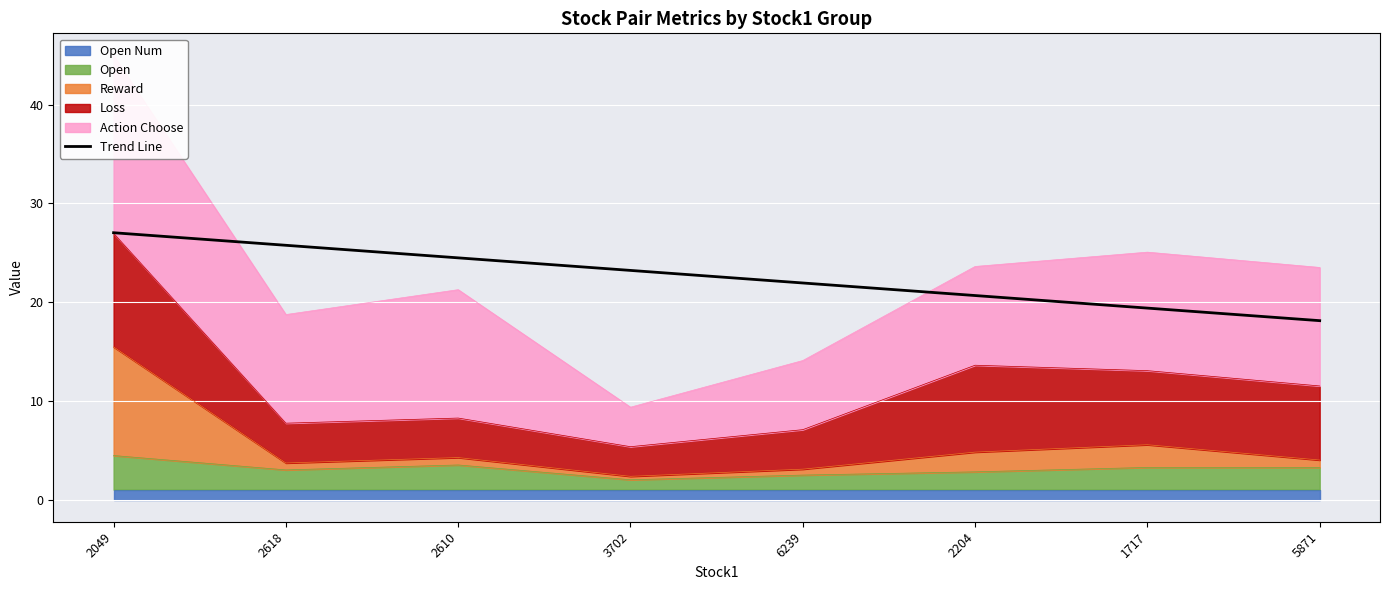

Reading right to left, what are all the values shown in this chart?

18.1	19.4	20.7	21.9	23.2	24.5	25.7	27.0